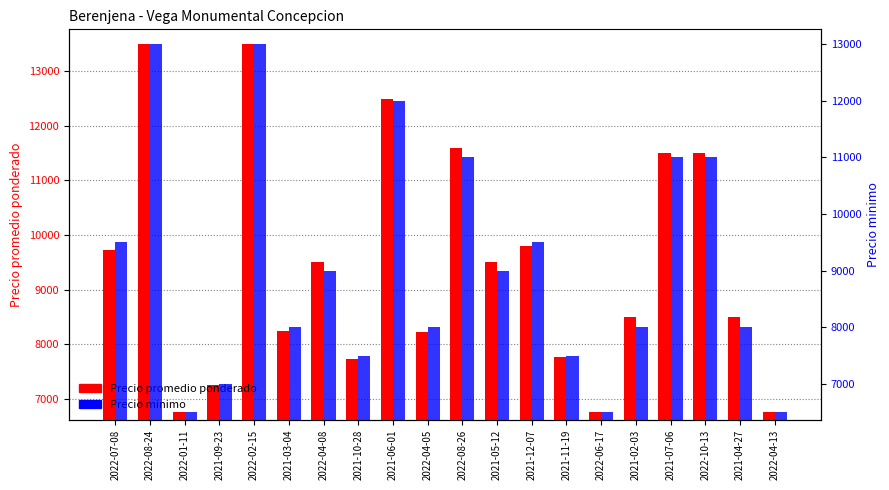

True or false: Precio promedio ponderado has a value of 12500 at 2021-06-01.

True